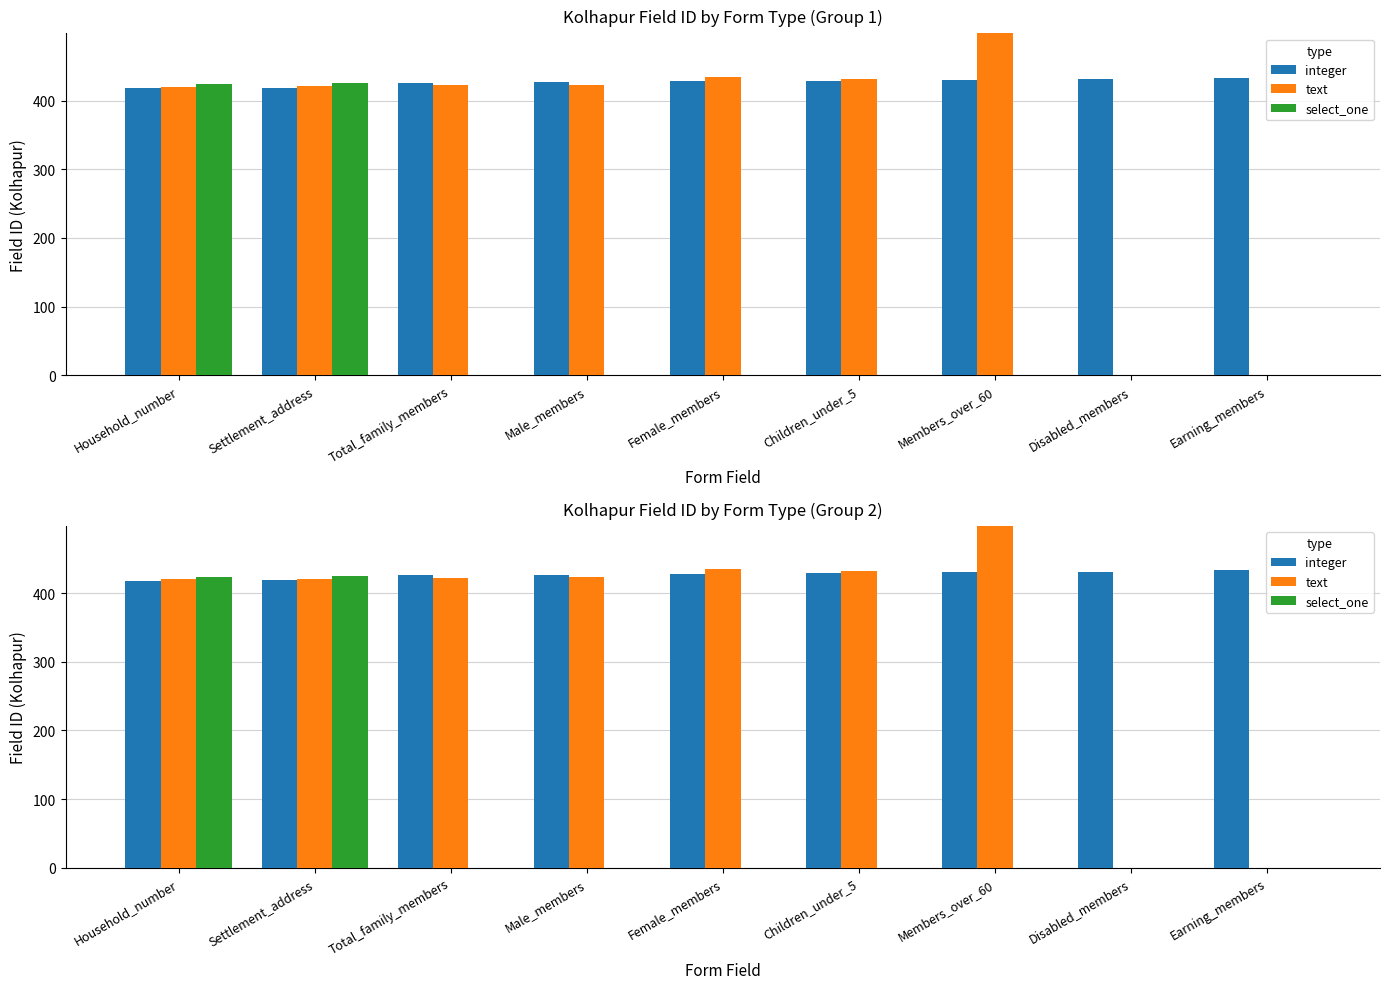

How many groups of bars are there?

9